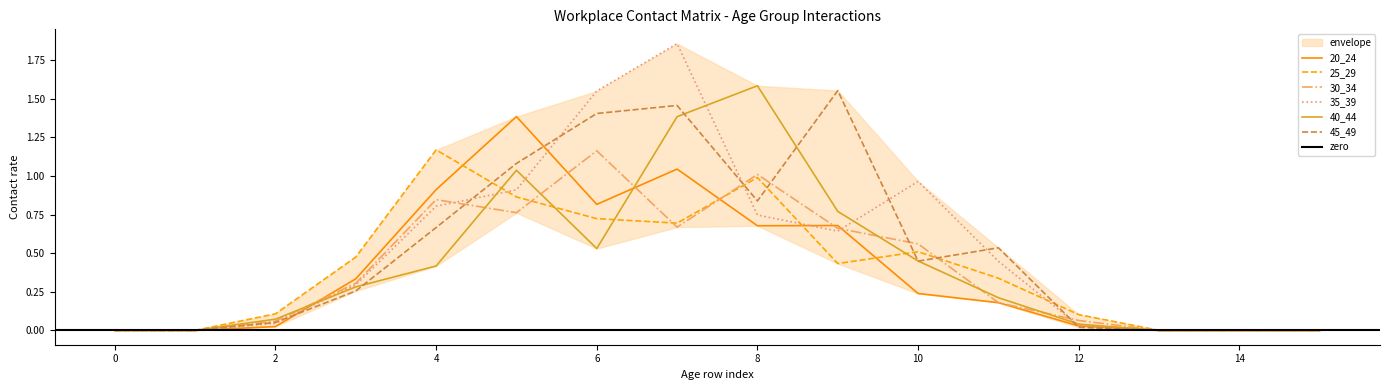

What are all the series names shown in the legend?

20_24, 25_29, 30_34, 35_39, 40_44, 45_49